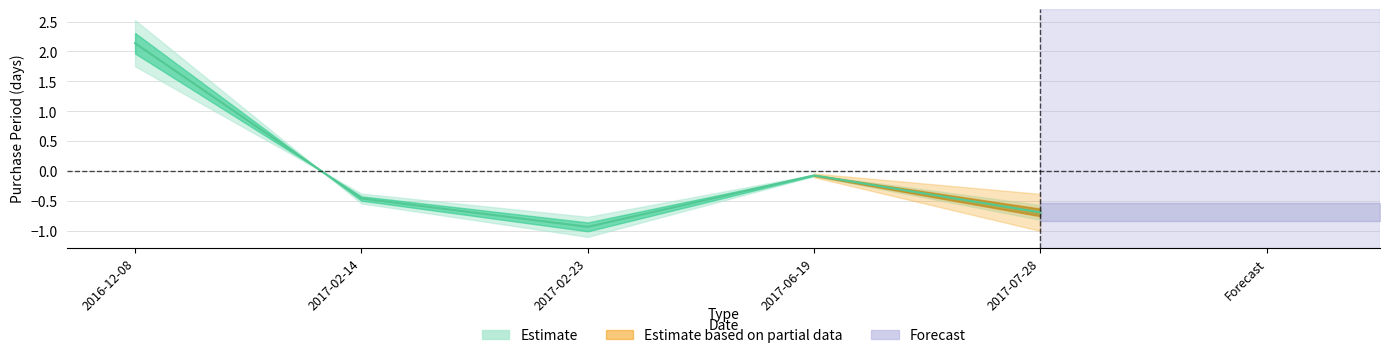

At which category does the chart reach its peak across all series?

2016-12-08